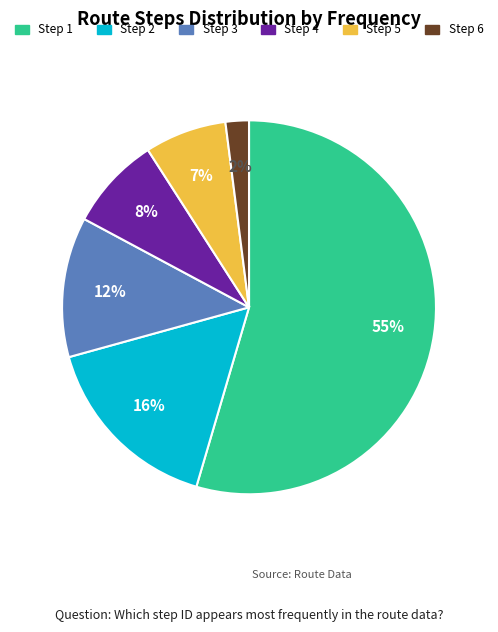

The Step 2 slice represents 3% of the pie. True or false?

False